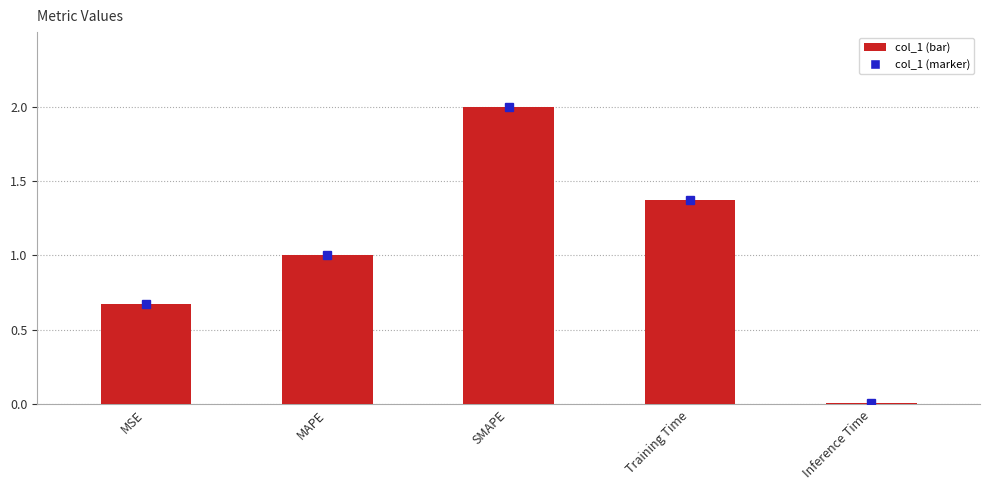

Rank the categories by value from lowest to highest.

Inference Time, MSE, MAPE, Training Time, SMAPE